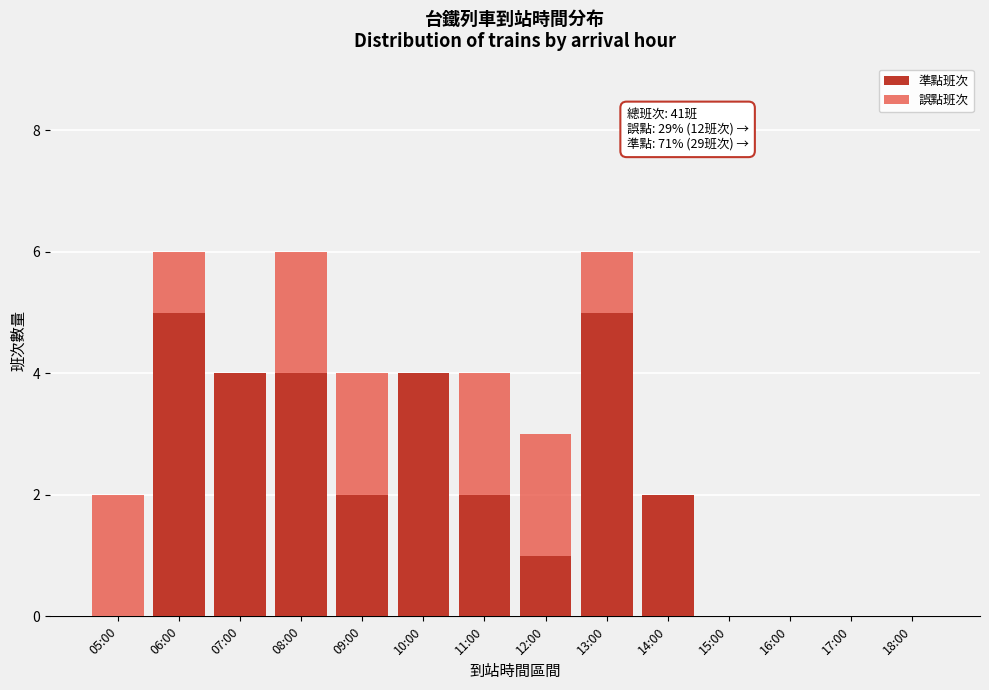

Reading right to left, what are the values for 準點班次?

18:00=0	17:00=0	16:00=0	15:00=0	14:00=2	13:00=5	12:00=1	11:00=2	10:00=4	09:00=2	08:00=4	07:00=4	06:00=5	05:00=0